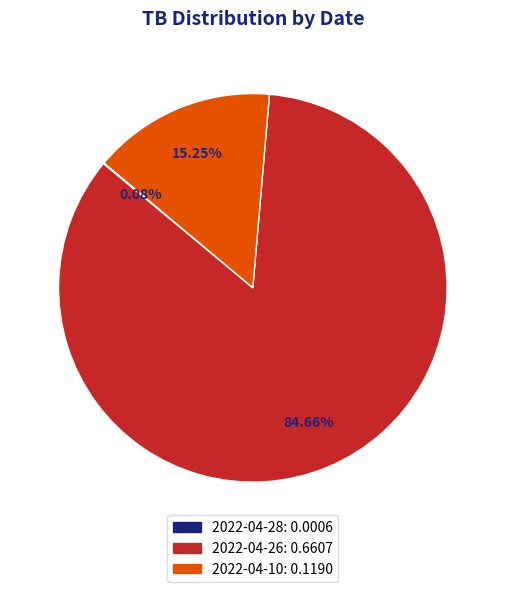

What is the majority slice?

2022-04-26